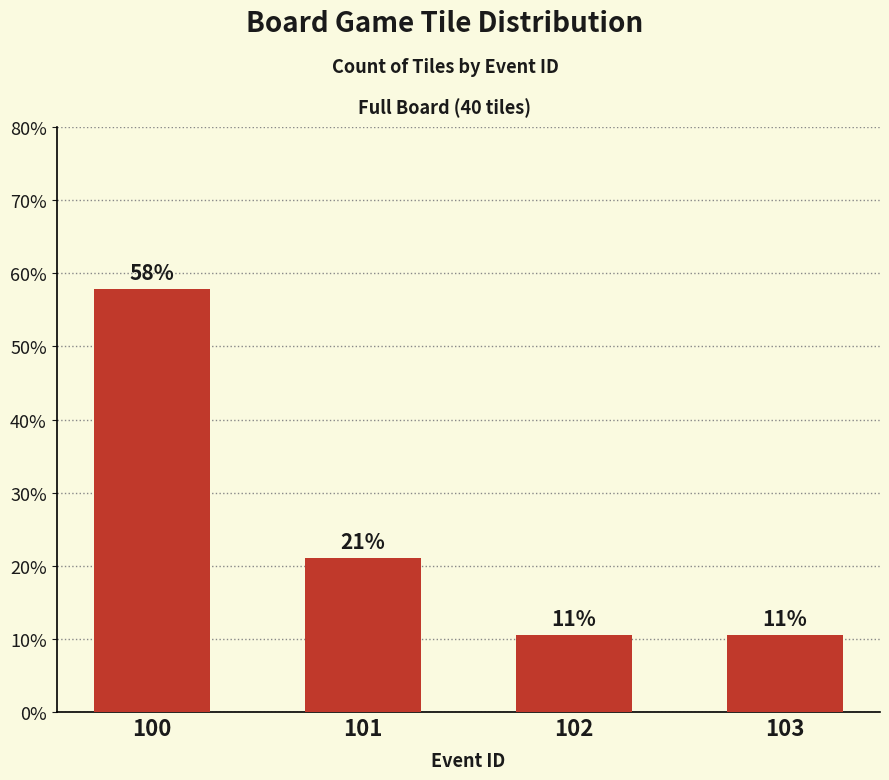

What is the smallest value displayed?

10.5